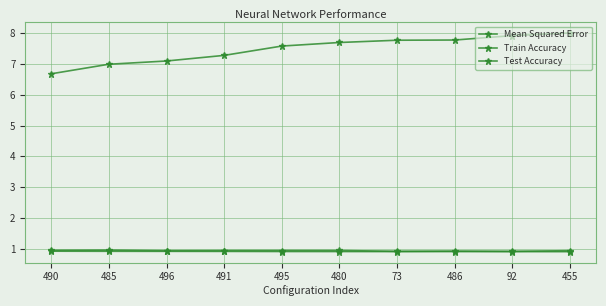

How many lines are shown in the chart?

3